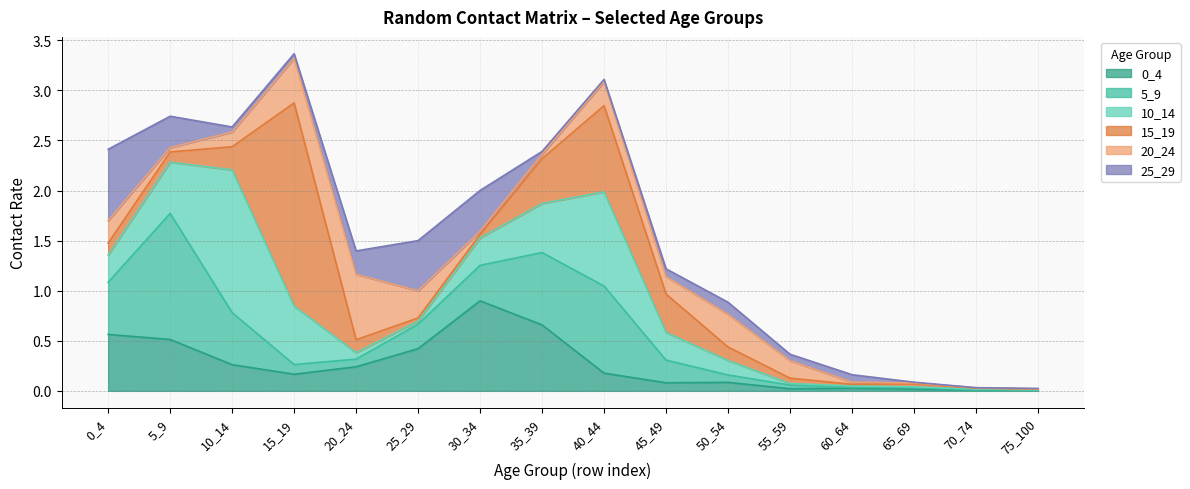

What is the total value across all series at 0_4?

2.4